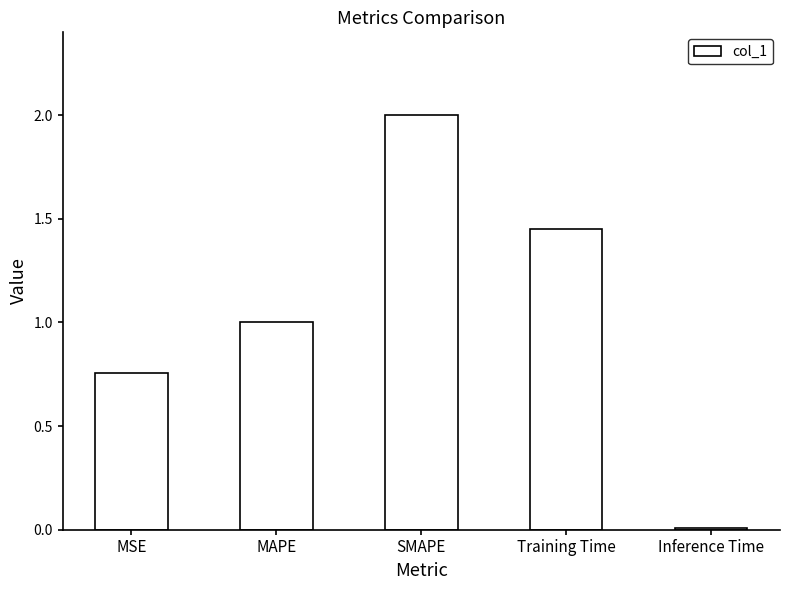

At which label does the data first exceed 1?

MAPE